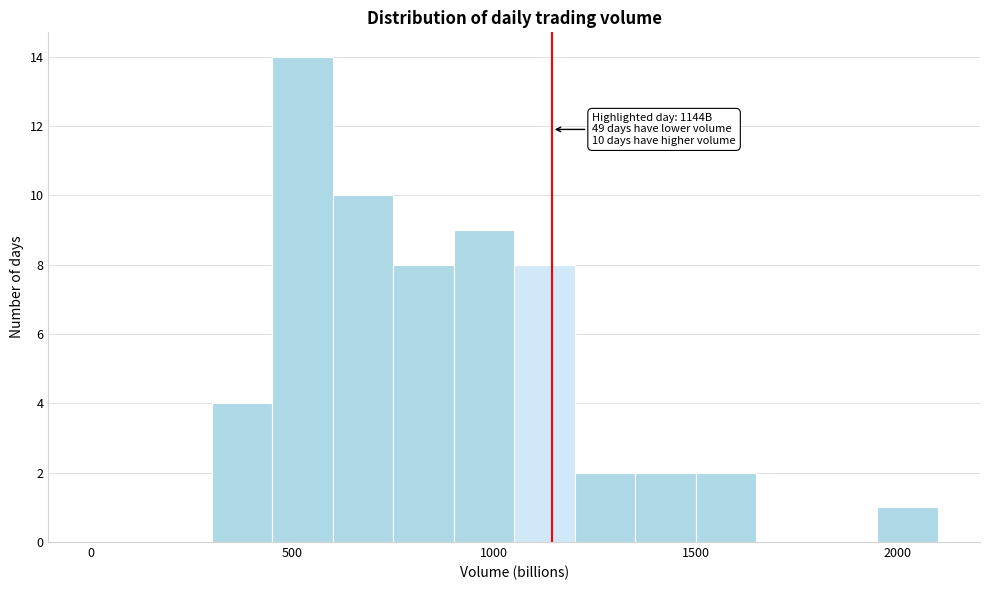

Read against the x-axis, roughly where is the centre of the tallest bar?

550